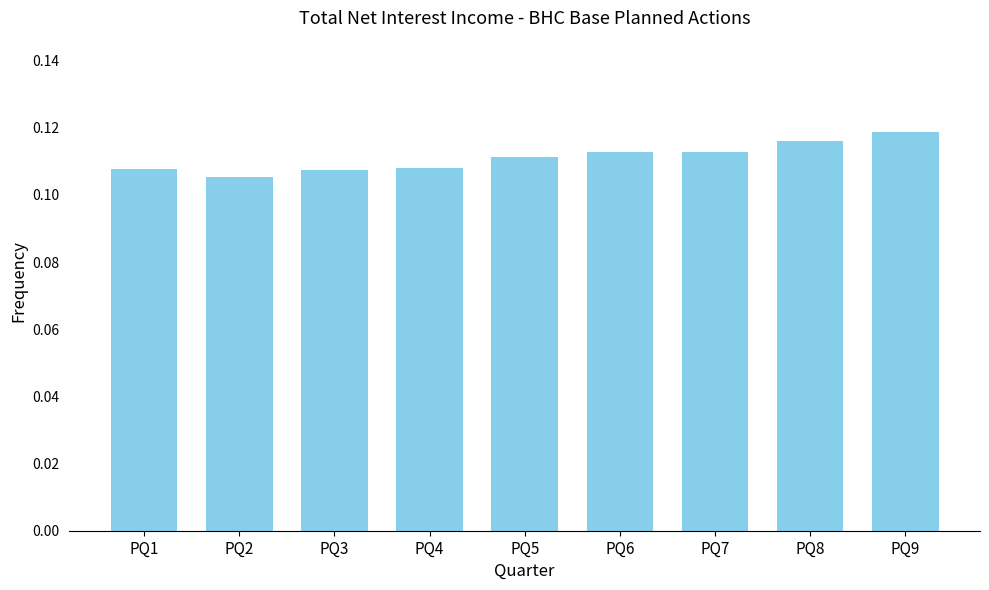

The value at PQ8 is 0.2. True or false?

False